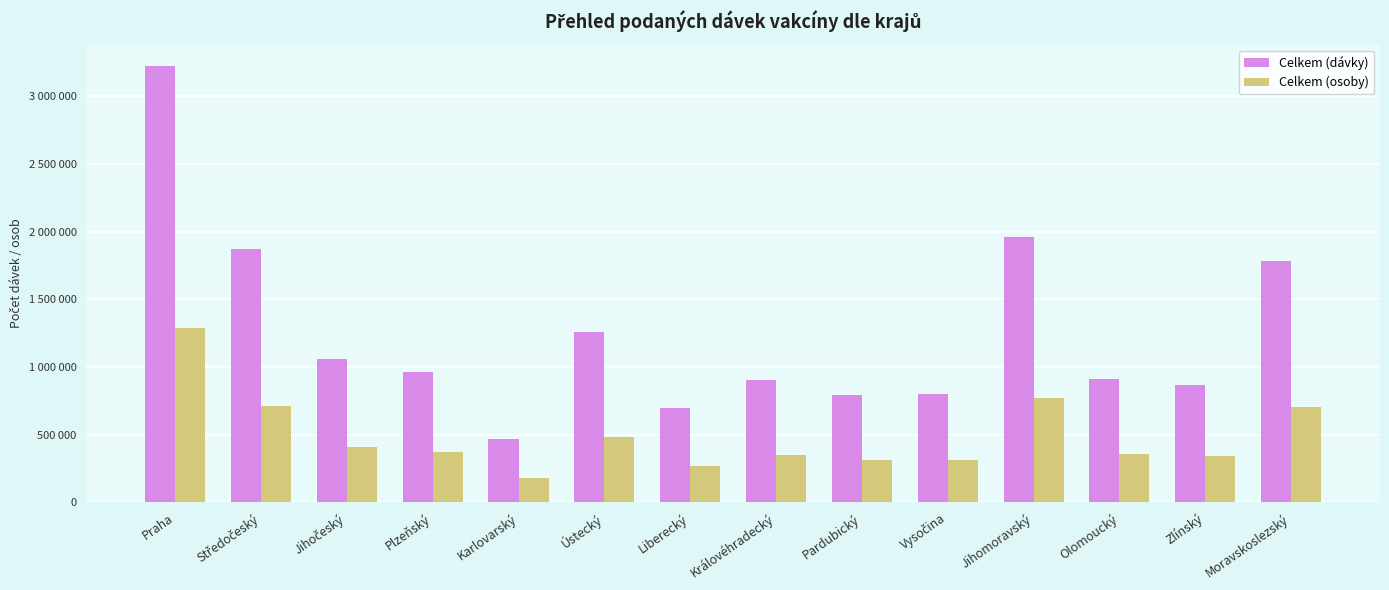

What are all the series names shown in the legend?

Celkem (dávky), Celkem (osoby)